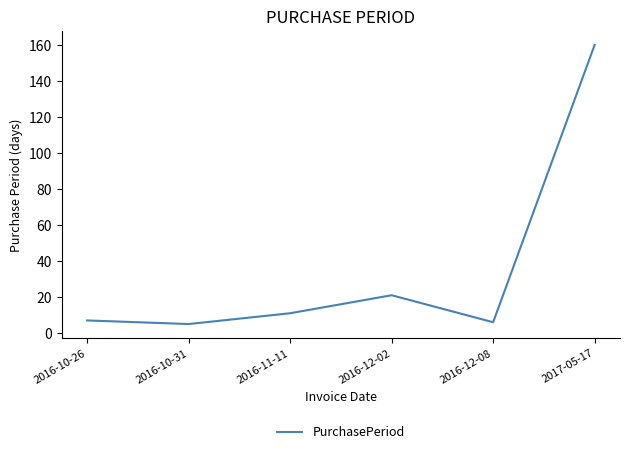

How many distinct data groups are displayed?

1